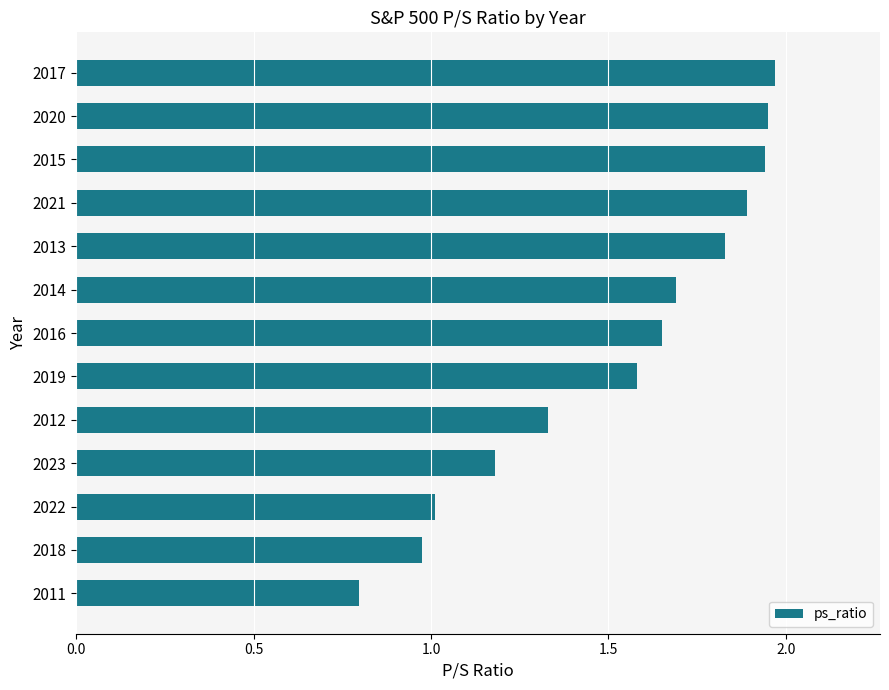

What is the smallest value displayed?

0.8